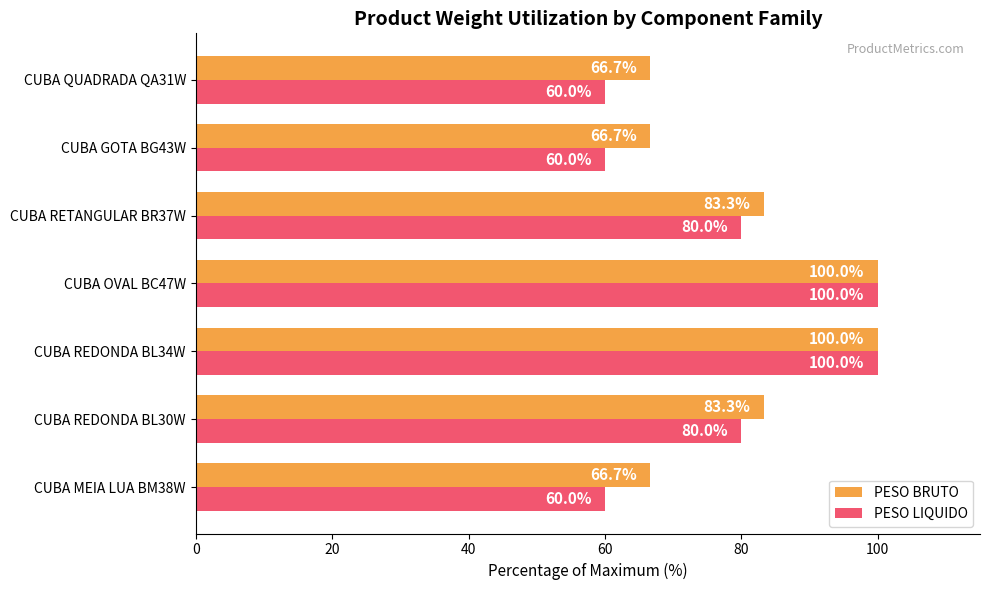

Which series has the largest range (max minus min)?

PESO LIQUIDO